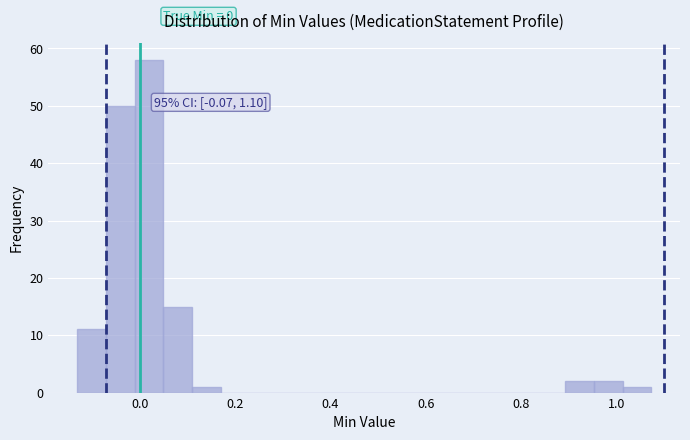

Around what value on the x-axis is the tallest bar? Give the approximate position of its centre, as read against the axis.

0.02